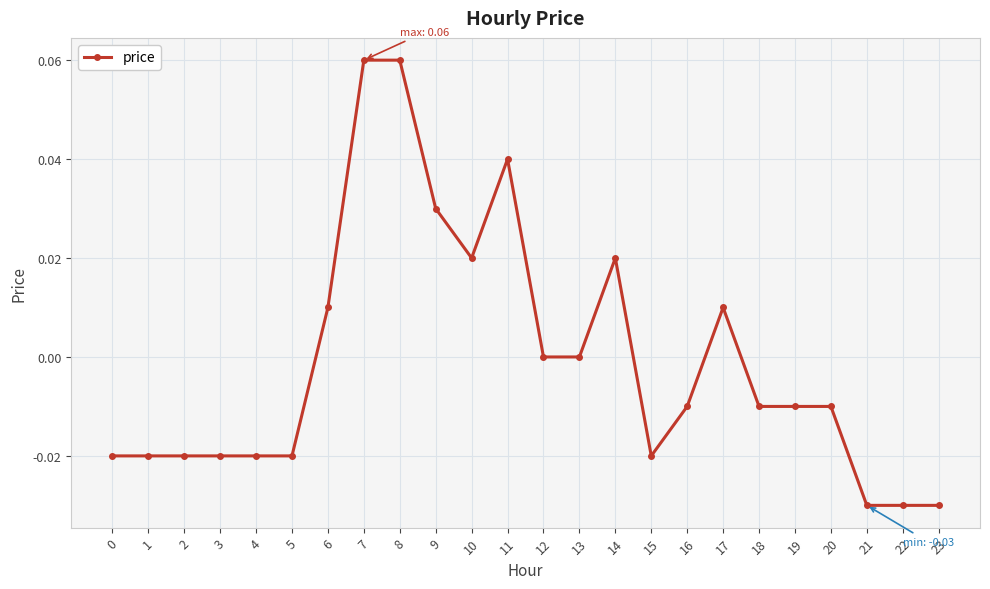

True or false: the data shows -0.0 at 22.

True